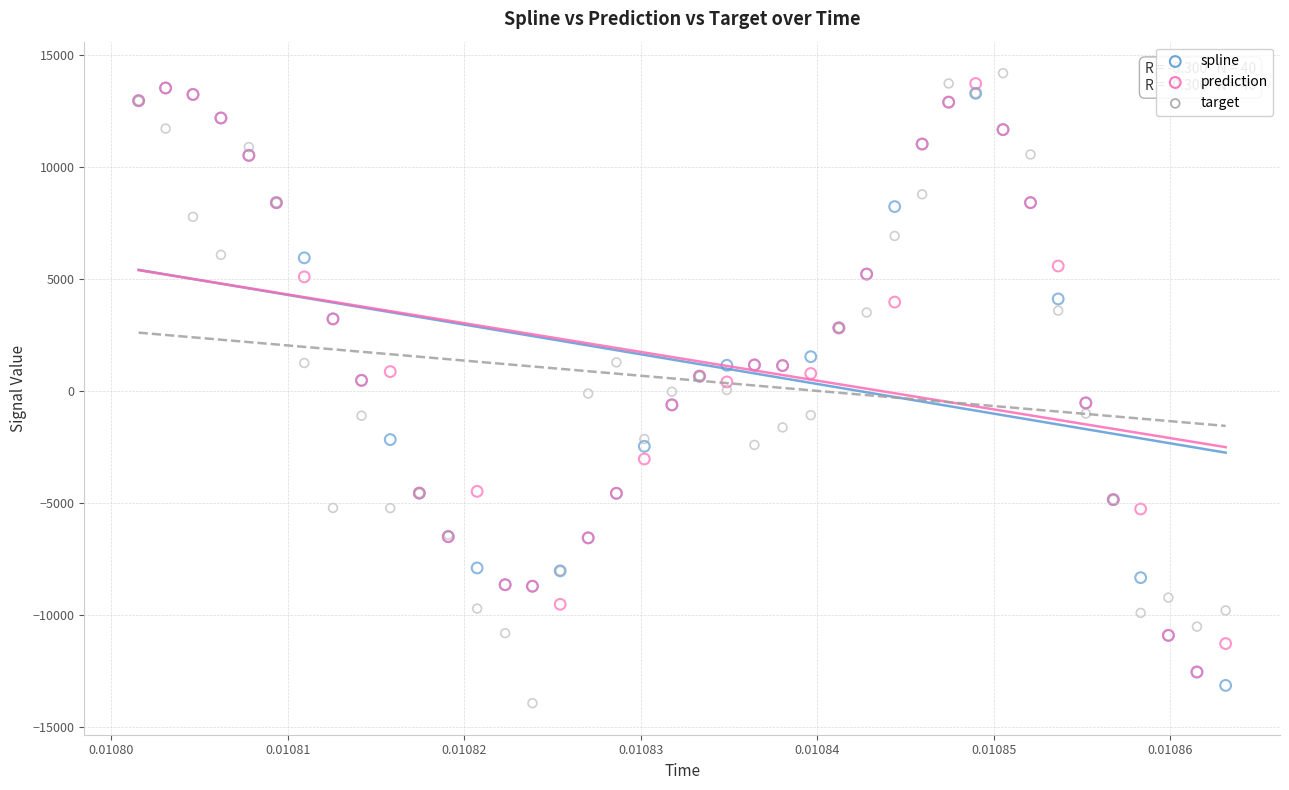

Which series has the widest spread of Y values?

target